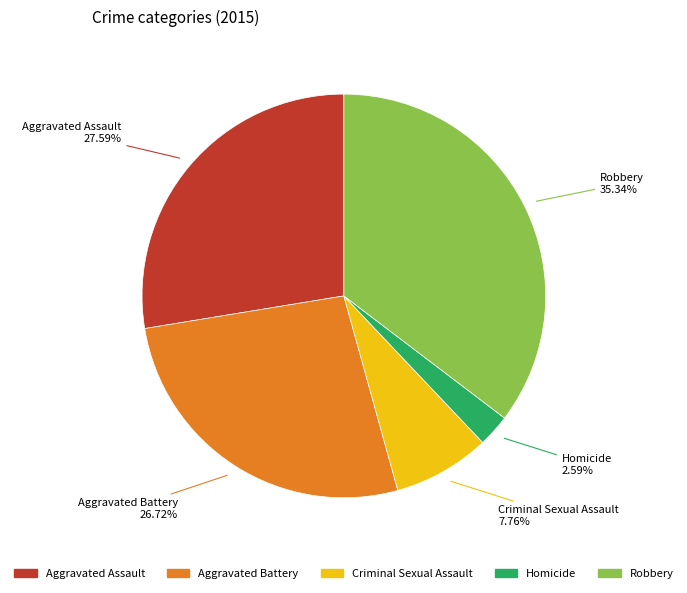

What percentage is the Aggravated Battery slice, to the nearest percent?

27%